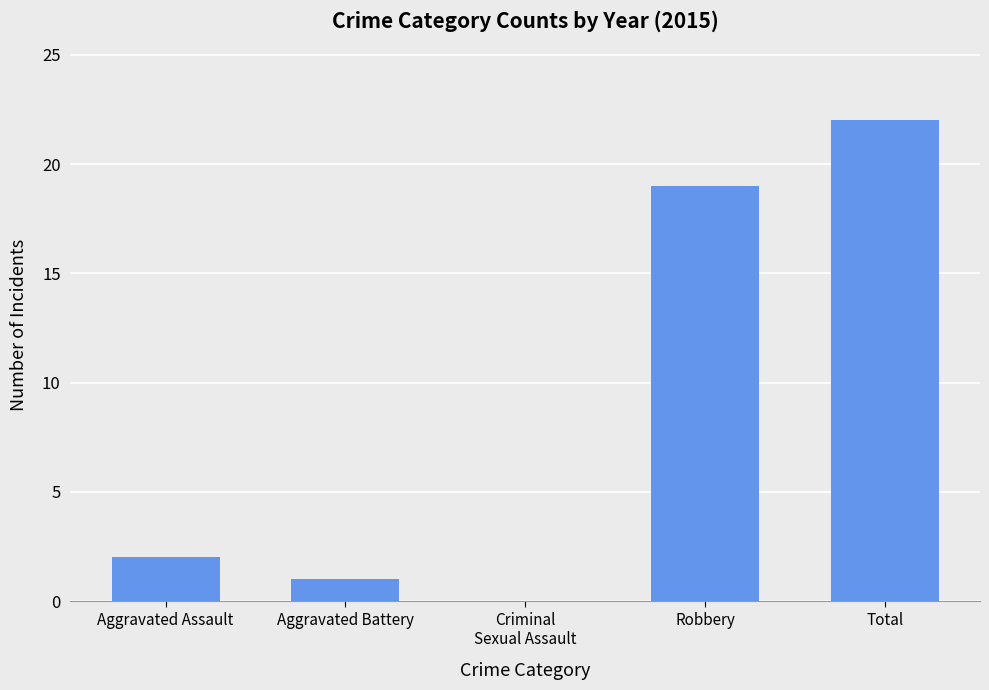

What is the approximate value at Total, to the nearest 10?

20